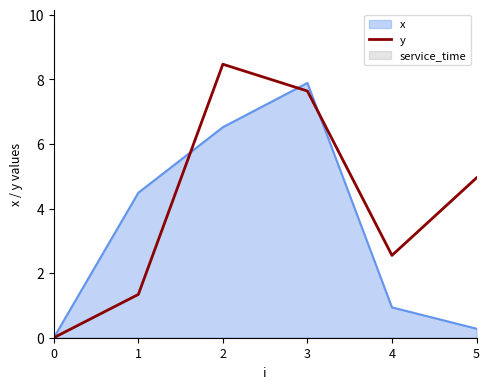

List the labels in order of y value, largest first.

2, 3, 5, 4, 1, 0